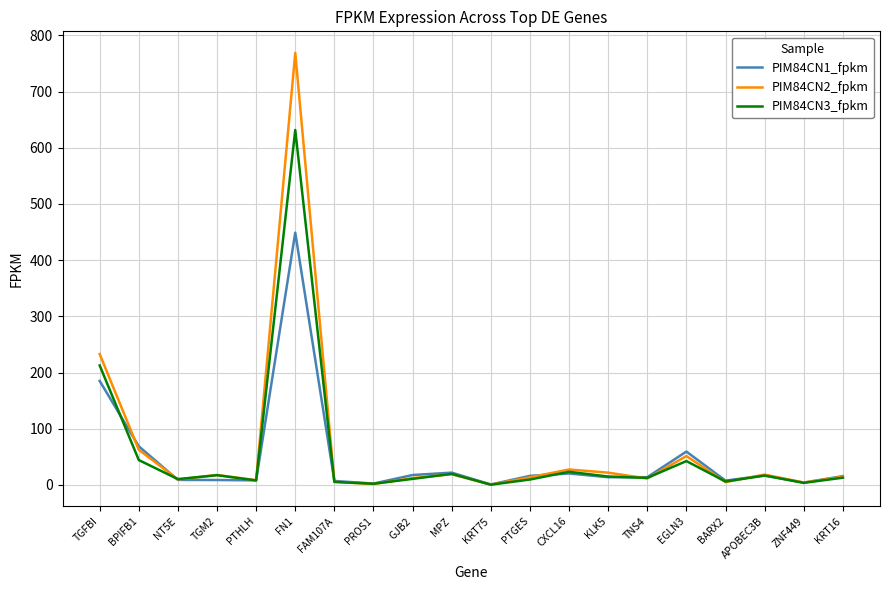

What are all the series names shown in the legend?

PIM84CN1_fpkm, PIM84CN2_fpkm, PIM84CN3_fpkm